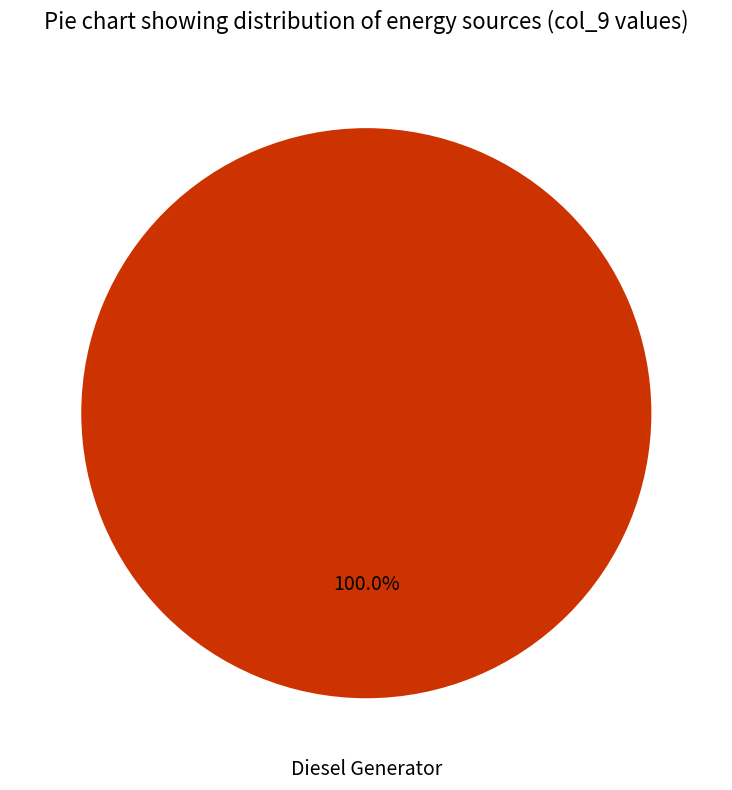

How many segments does this pie chart have?

1